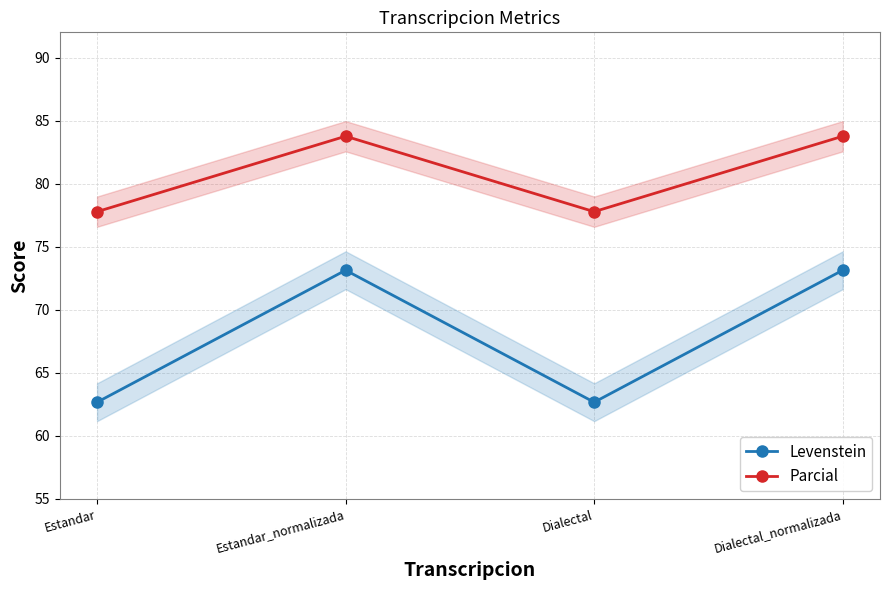

At which category does the chart reach its peak across all series?

Estandar_normalizada